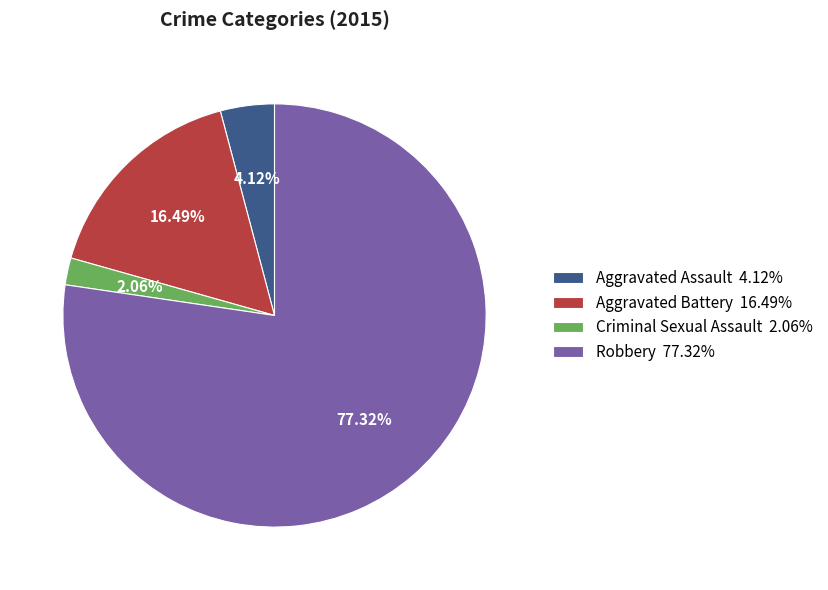

To the nearest percent, what is the combined percentage of Criminal Sexual Assault and Aggravated Assault?

6%